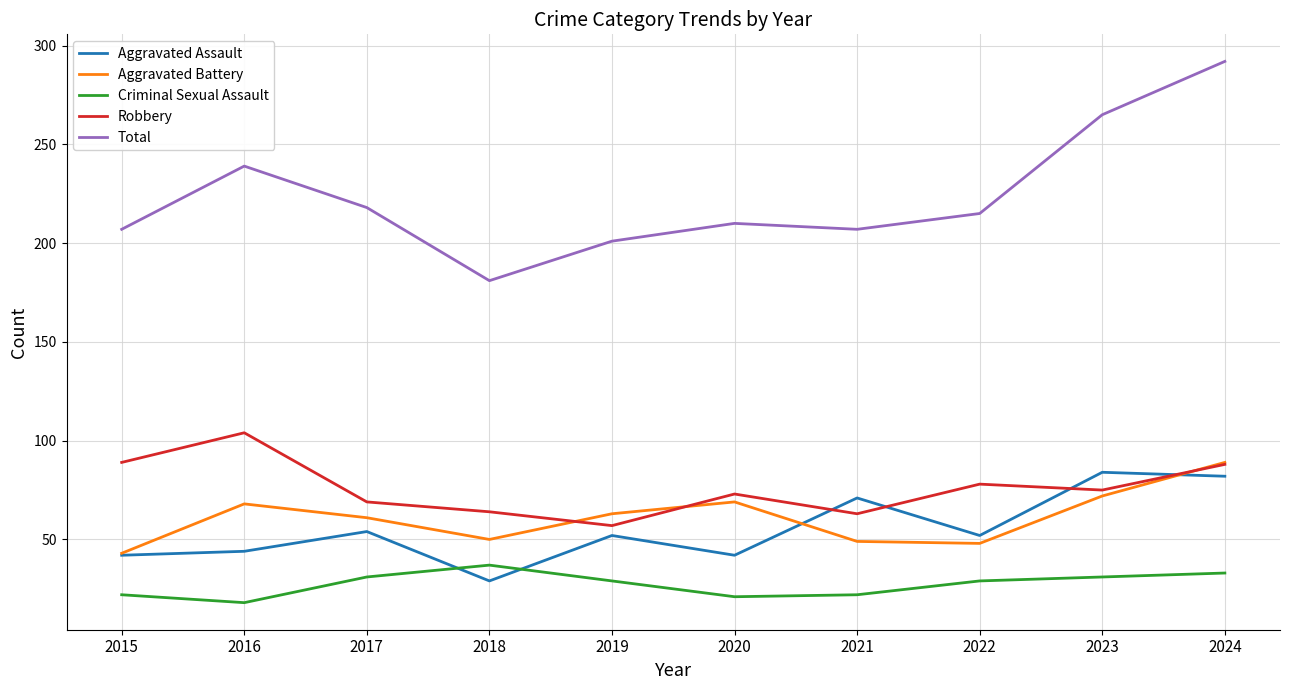

What is the difference between the maximum and minimum values in the Aggravated Assault series?

55